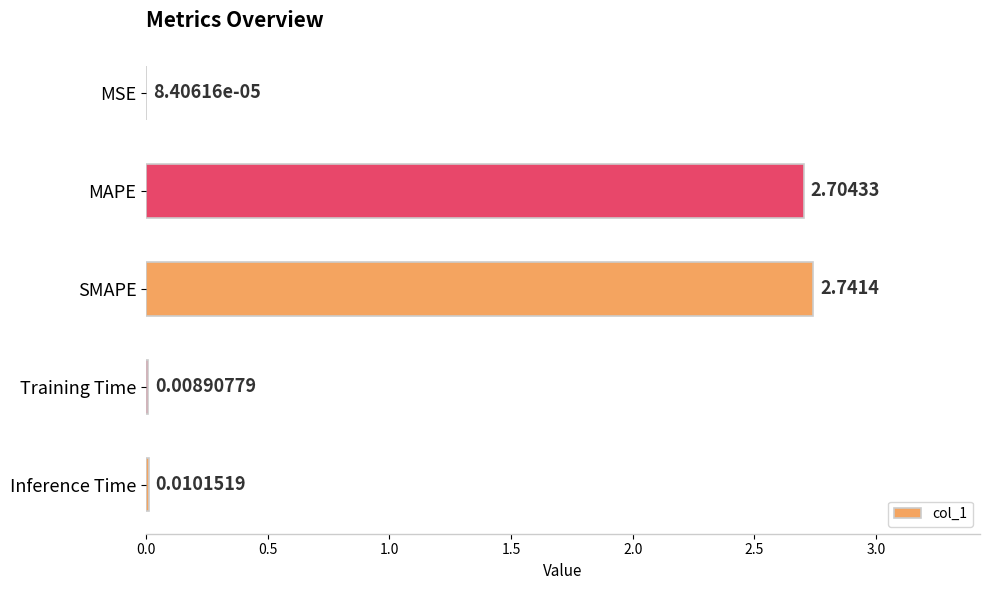

What is the change in value from SMAPE to Training Time?

-2.7